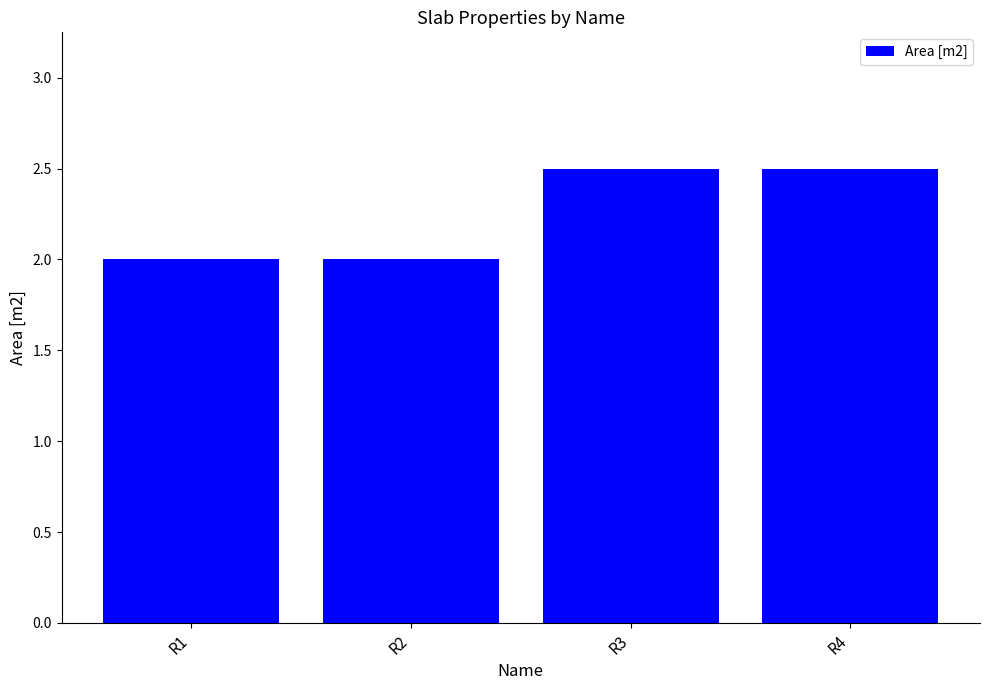

Reading left to right, extract all data points from this chart.

R1=2.0	R2=2.0	R3=2.5	R4=2.5